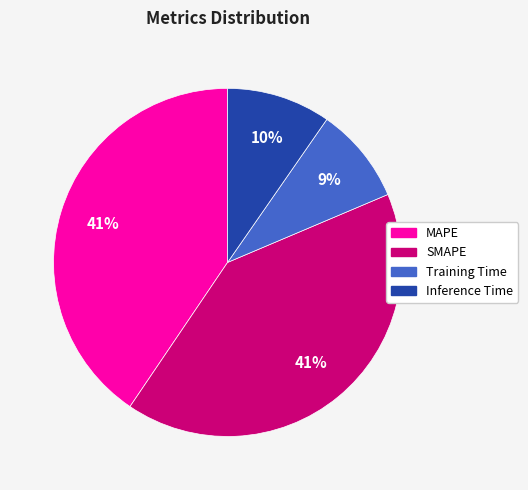

Which category has the smallest portion of the pie?

Training Time